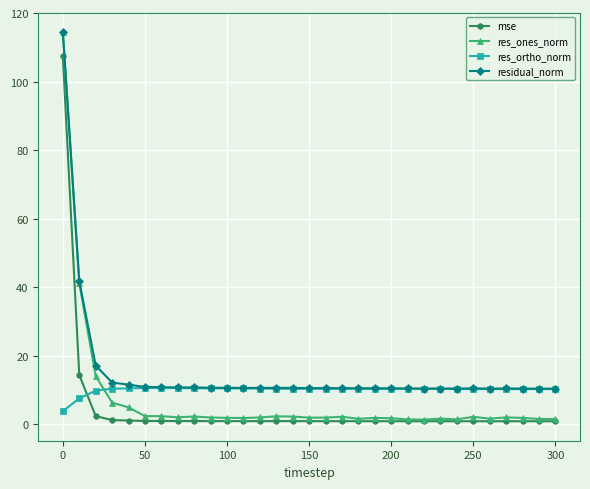

What is the maximum value shown in the chart?

114.5